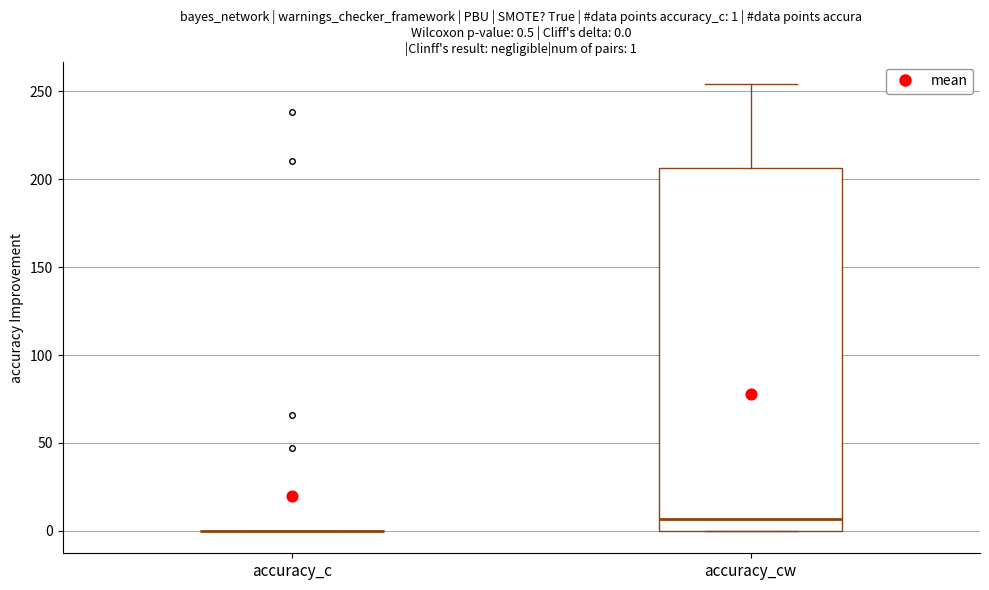

Comparing the boxes themselves (not the whiskers), which one is the tallest?

accuracy_cw